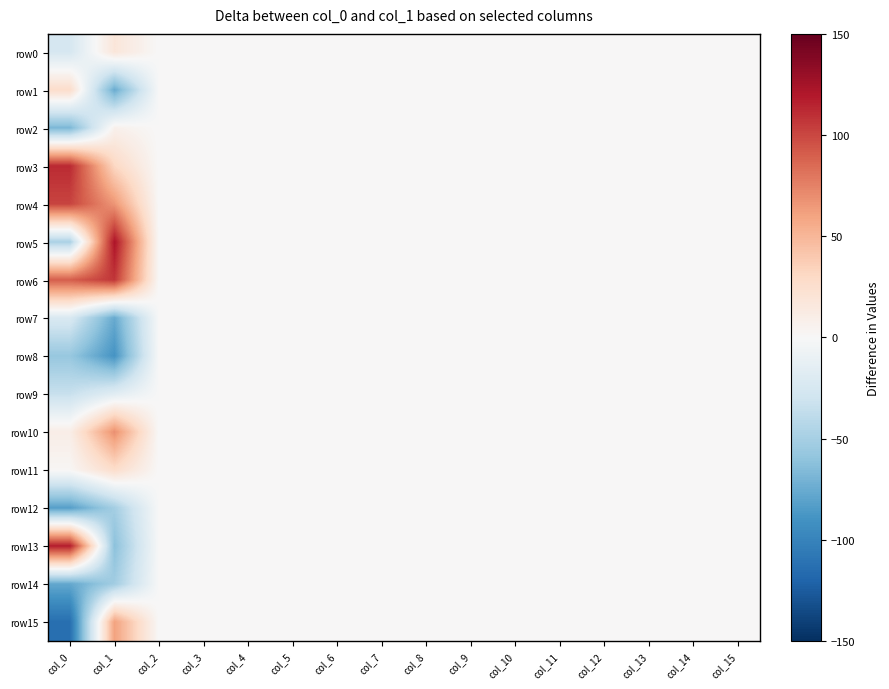

Reading left to right, transcribe all the data shown in this chart.

row0: col_0=-25	col_1=18	col_2=0	col_3=0	col_4=0	col_5=0	col_6=0	col_7=0	col_8=0	col_9=0	col_10=0	col_11=0	col_12=0	col_13=0	col_14=0	col_15=0
row1: col_0=27	col_1=-75	col_2=0	col_3=0	col_4=0	col_5=0	col_6=0	col_7=0	col_8=0	col_9=0	col_10=0	col_11=0	col_12=0	col_13=0	col_14=0	col_15=0
row2: col_0=-68	col_1=7	col_2=0	col_3=0	col_4=0	col_5=0	col_6=0	col_7=0	col_8=0	col_9=0	col_10=0	col_11=0	col_12=0	col_13=0	col_14=0	col_15=0
row3: col_0=112	col_1=31	col_2=0	col_3=0	col_4=0	col_5=0	col_6=0	col_7=0	col_8=0	col_9=0	col_10=0	col_11=0	col_12=0	col_13=0	col_14=0	col_15=0
row4: col_0=101	col_1=66	col_2=0	col_3=0	col_4=0	col_5=0	col_6=0	col_7=0	col_8=0	col_9=0	col_10=0	col_11=0	col_12=0	col_13=0	col_14=0	col_15=0
row5: col_0=-48	col_1=122	col_2=0	col_3=0	col_4=0	col_5=0	col_6=0	col_7=0	col_8=0	col_9=0	col_10=0	col_11=0	col_12=0	col_13=0	col_14=0	col_15=0
row6: col_0=90	col_1=107	col_2=0	col_3=0	col_4=0	col_5=0	col_6=0	col_7=0	col_8=0	col_9=0	col_10=0	col_11=0	col_12=0	col_13=0	col_14=0	col_15=0
row7: col_0=-23	col_1=-76	col_2=0	col_3=0	col_4=0	col_5=0	col_6=0	col_7=0	col_8=0	col_9=0	col_10=0	col_11=0	col_12=0	col_13=0	col_14=0	col_15=0
row8: col_0=-57	col_1=-89	col_2=0	col_3=0	col_4=0	col_5=0	col_6=0	col_7=0	col_8=0	col_9=0	col_10=0	col_11=0	col_12=0	col_13=0	col_14=0	col_15=0
row9: col_0=-34	col_1=-17	col_2=0	col_3=0	col_4=0	col_5=0	col_6=0	col_7=0	col_8=0	col_9=0	col_10=0	col_11=0	col_12=0	col_13=0	col_14=0	col_15=0
row10: col_0=10	col_1=69	col_2=0	col_3=0	col_4=0	col_5=0	col_6=0	col_7=0	col_8=0	col_9=0	col_10=0	col_11=0	col_12=0	col_13=0	col_14=0	col_15=0
row11: col_0=2	col_1=27	col_2=0	col_3=0	col_4=0	col_5=0	col_6=0	col_7=0	col_8=0	col_9=0	col_10=0	col_11=0	col_12=0	col_13=0	col_14=0	col_15=0
row12: col_0=-82	col_1=-51	col_2=0	col_3=0	col_4=0	col_5=0	col_6=0	col_7=0	col_8=0	col_9=0	col_10=0	col_11=0	col_12=0	col_13=0	col_14=0	col_15=0
row13: col_0=117	col_1=-62	col_2=0	col_3=0	col_4=0	col_5=0	col_6=0	col_7=0	col_8=0	col_9=0	col_10=0	col_11=0	col_12=0	col_13=0	col_14=0	col_15=0
row14: col_0=-77	col_1=-52	col_2=0	col_3=0	col_4=0	col_5=0	col_6=0	col_7=0	col_8=0	col_9=0	col_10=0	col_11=0	col_12=0	col_13=0	col_14=0	col_15=0
row15: col_0=-113	col_1=61	col_2=0	col_3=0	col_4=0	col_5=0	col_6=0	col_7=0	col_8=0	col_9=0	col_10=0	col_11=0	col_12=0	col_13=0	col_14=0	col_15=0